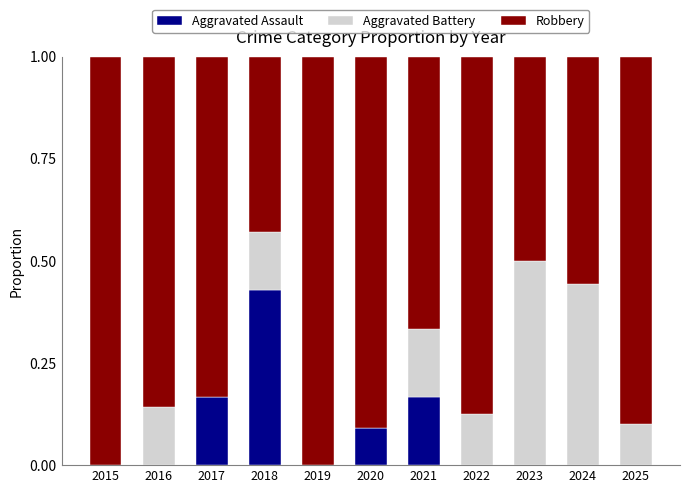

What is the total value across all series at 2025?

1.0